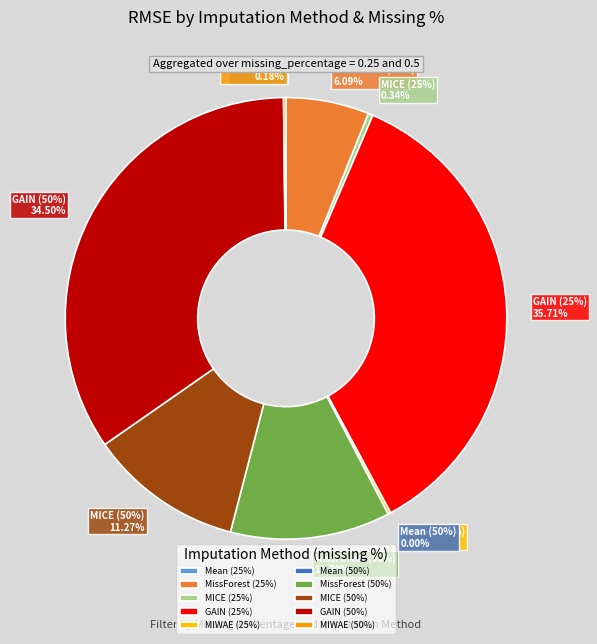

How much of the chart is everything except Mean_0.25?

100.0%